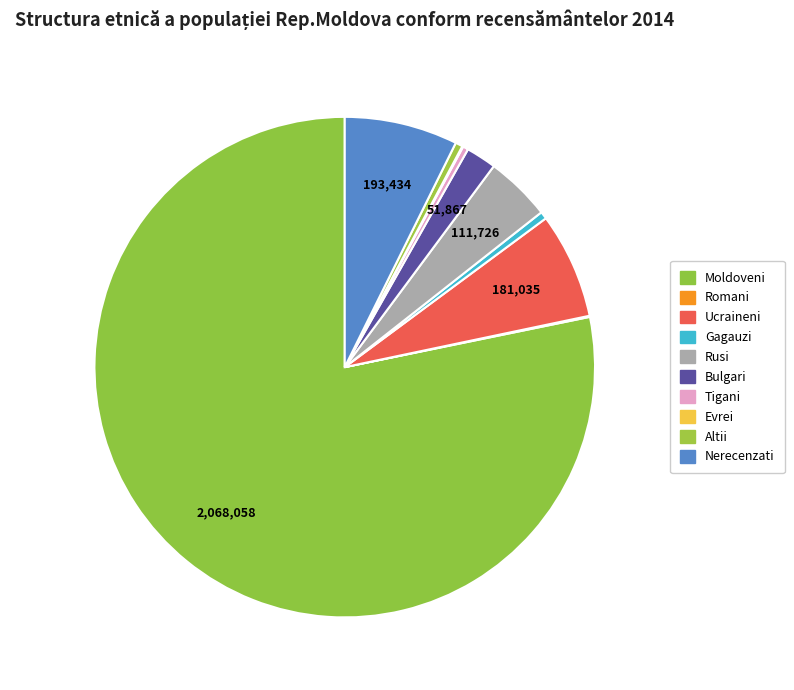

Is the sum of Rusi and Gagauzi greater than half?

No